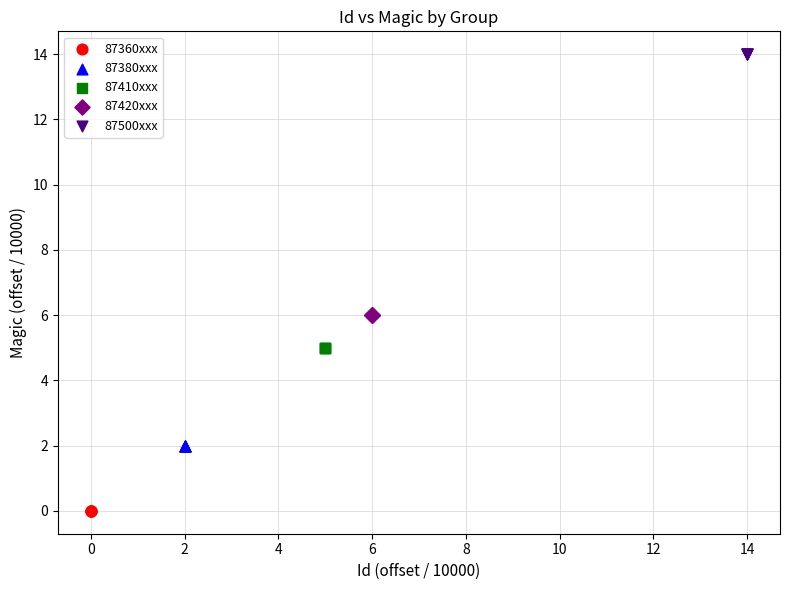

Which series reaches the maximum Y coordinate?

87500xxx